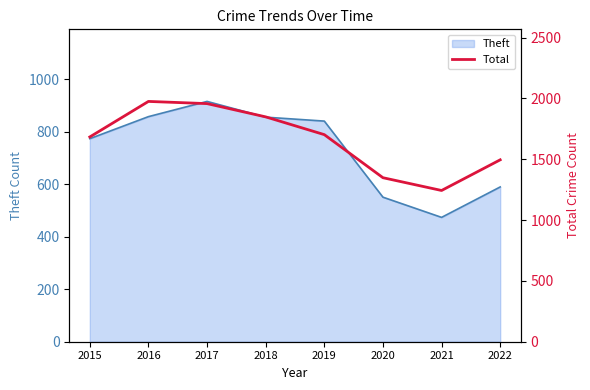

Count the number of values greater than 1702.

3